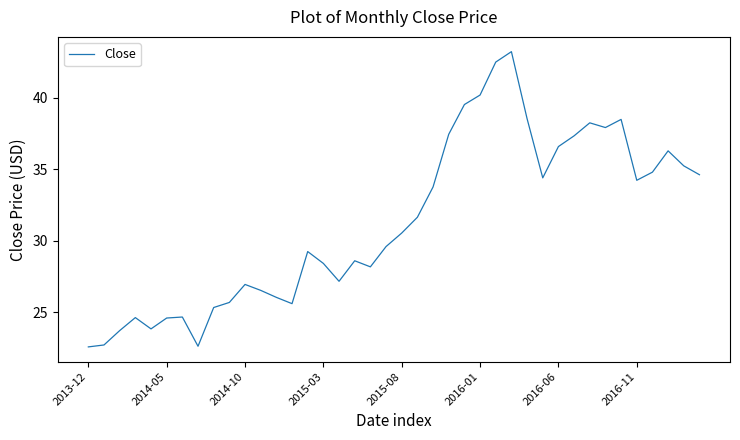

What is the minimum value shown in the chart?

22.6